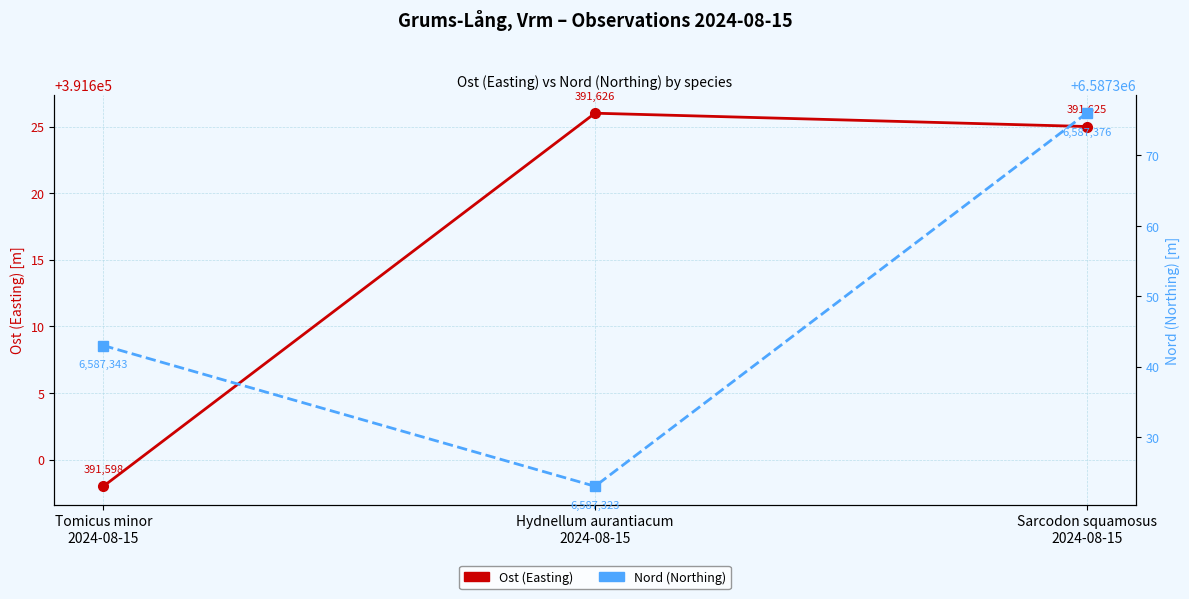

What position from the right is Sarcodon squamosus
2024-08-15?

1